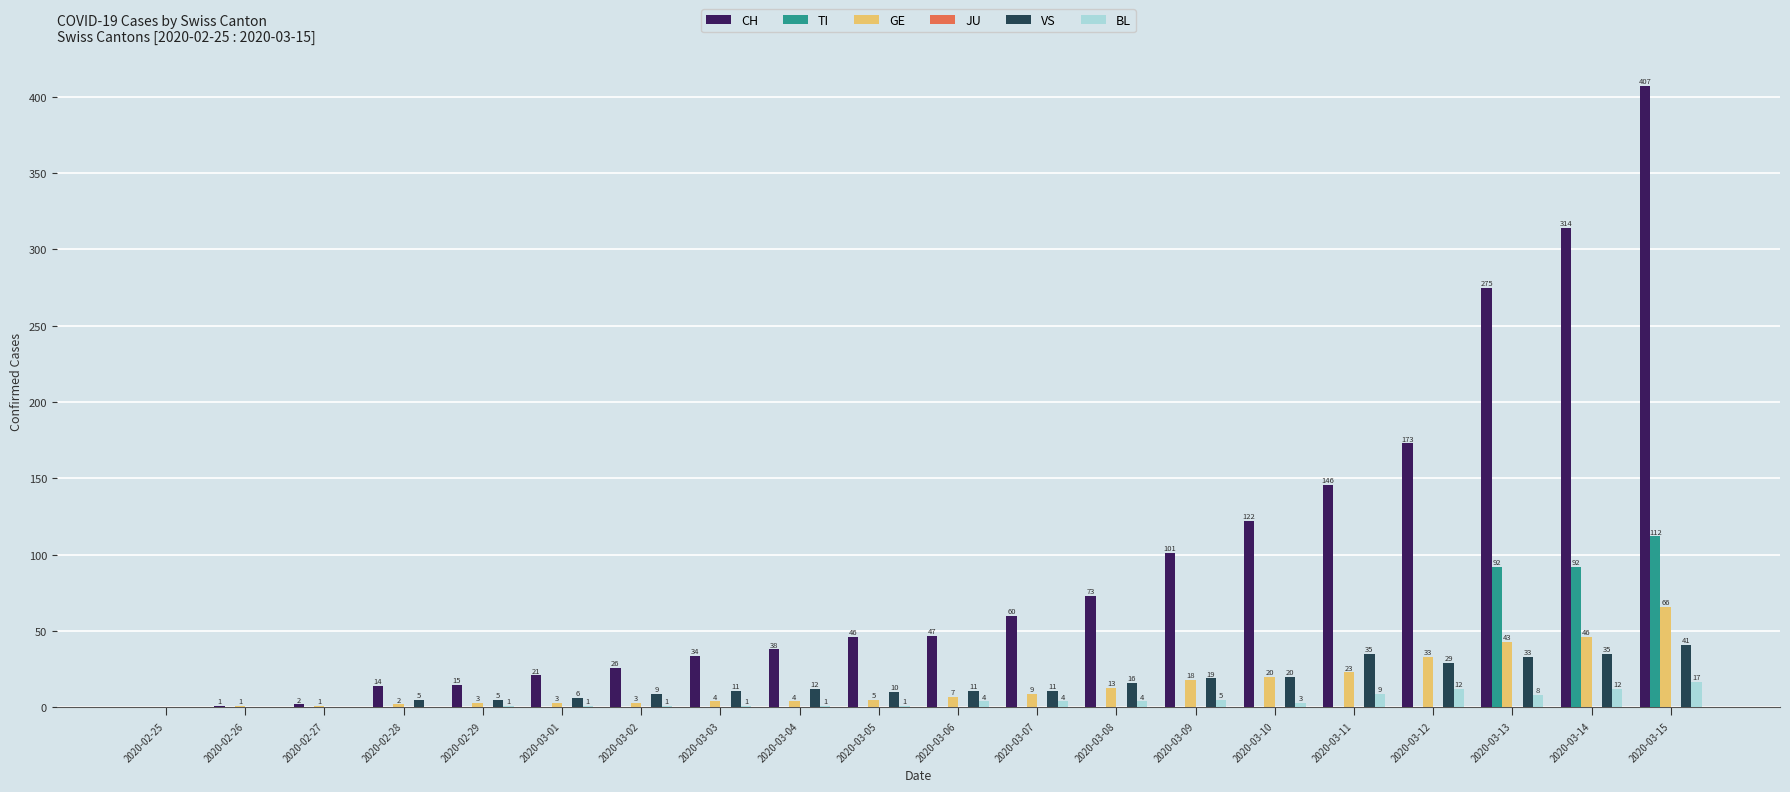

The TI series shows 38 at 2020-03-10. True or false?

False